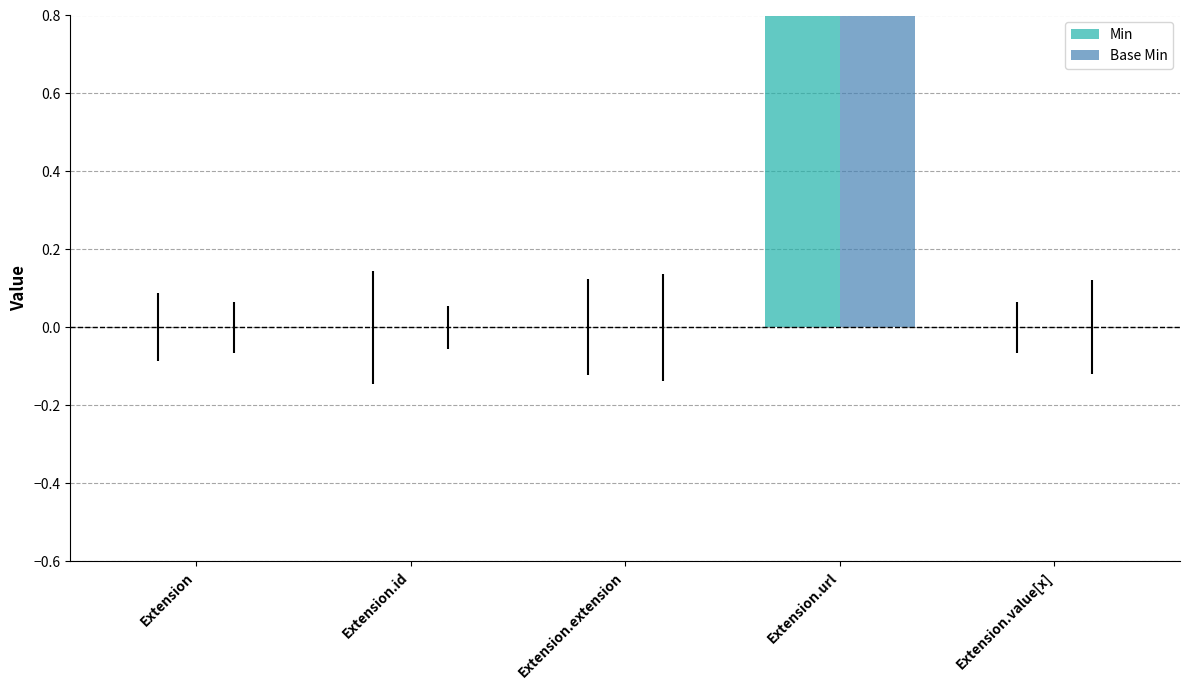

What is the difference between the maximum and minimum values in the Min series?

1